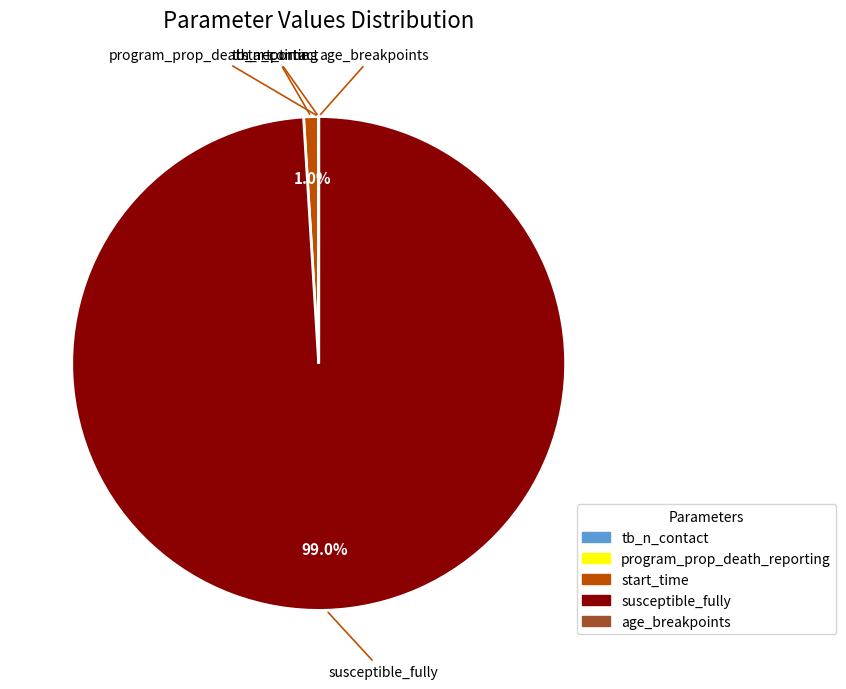

Which has a higher value, start_time or susceptible_fully?

susceptible_fully